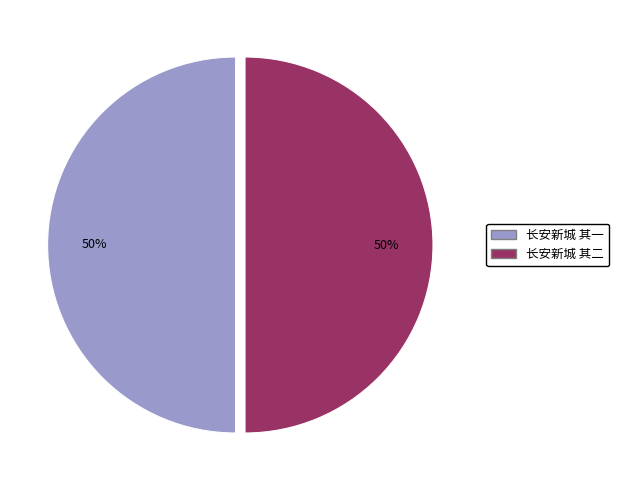

How many segments does this pie chart have?

2